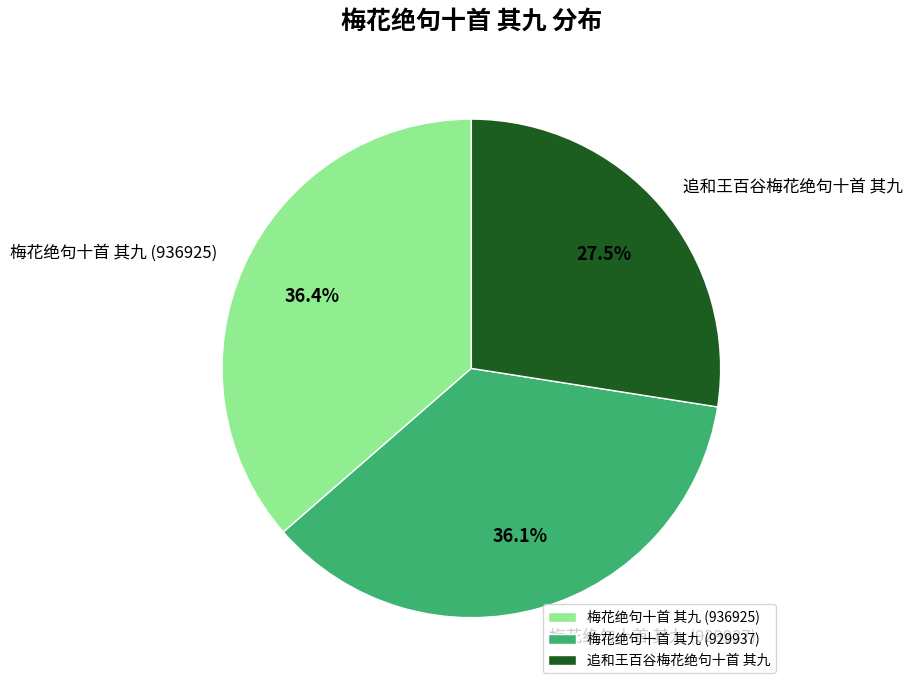

Does any single category account for the majority?

No